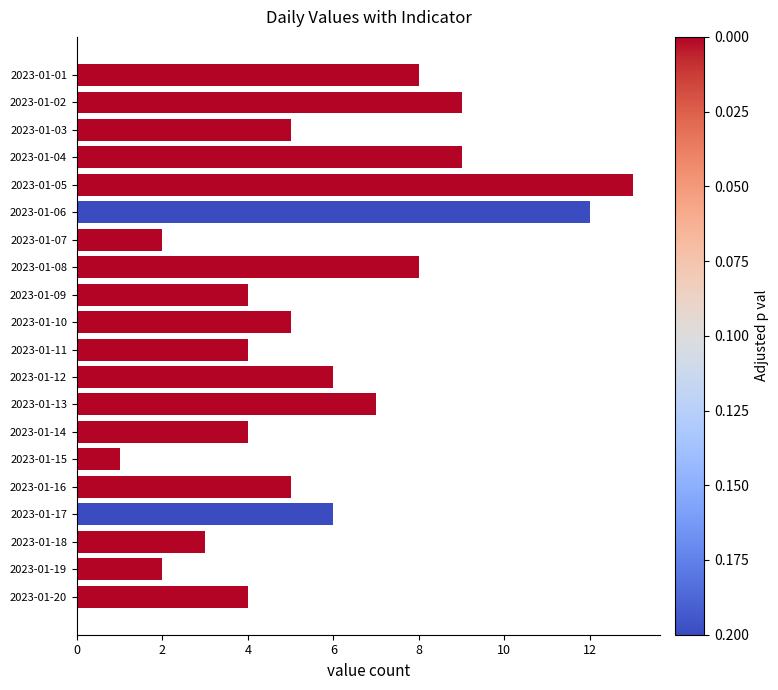

Approximately how many times larger is the value at 2023-01-08 compared to 2023-01-02?

0.9